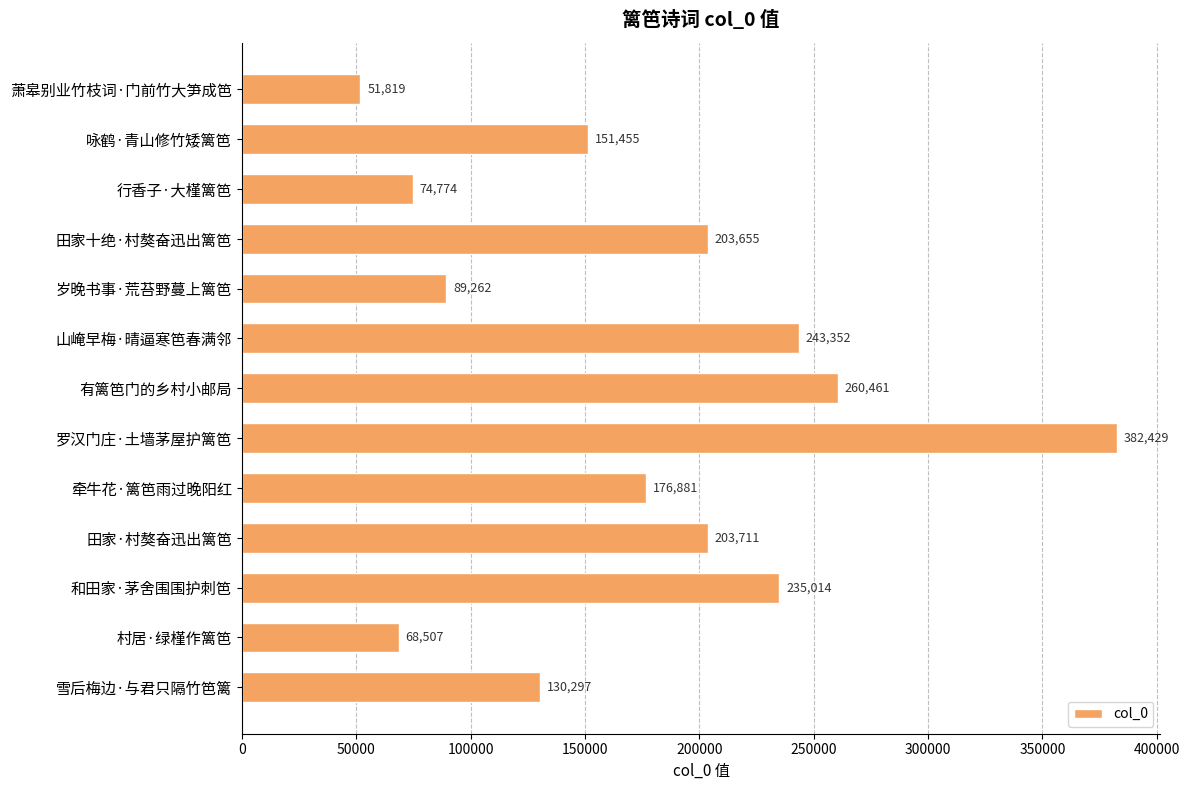

How many data points are less than 176881?

6